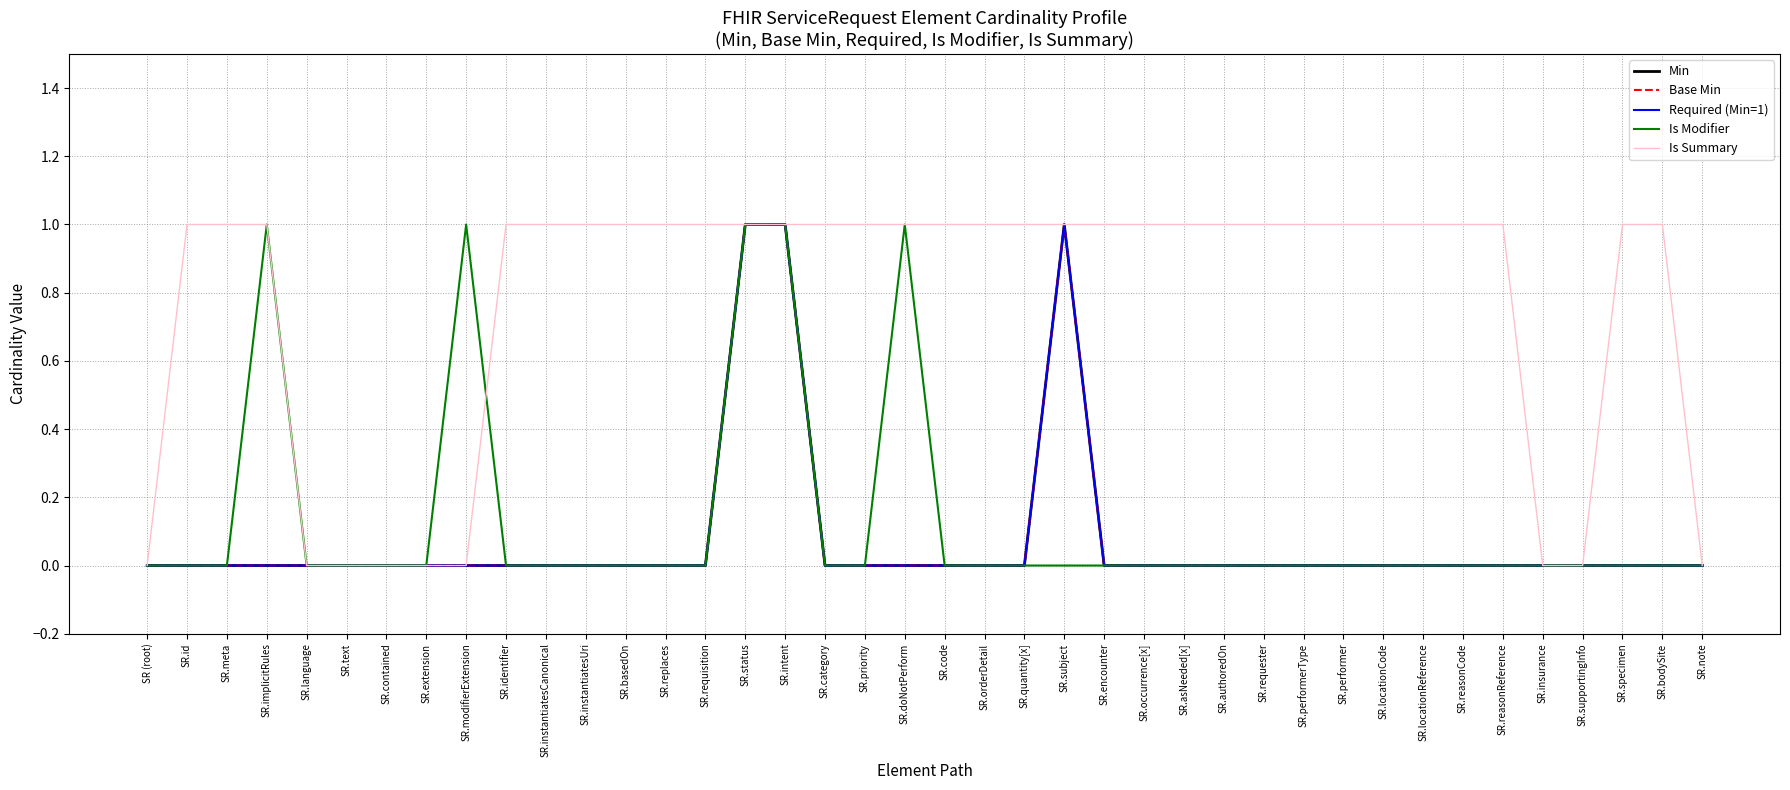

What is the label of the 24th point from the left?

SR.subject